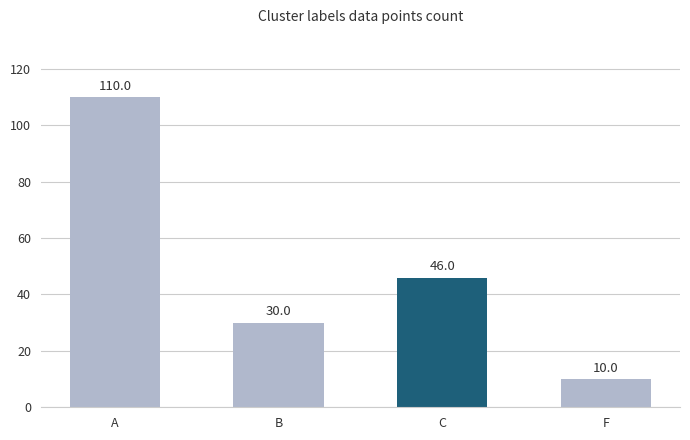

Is it true that the value at B is 10?

False